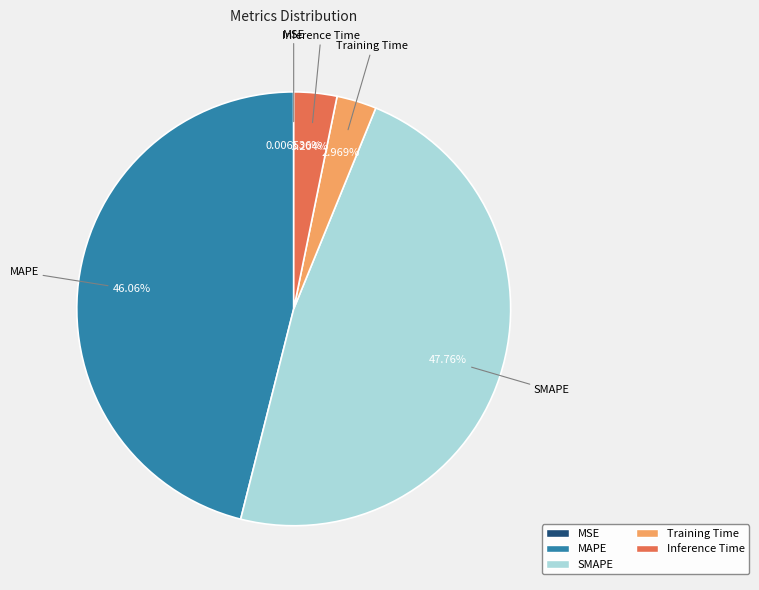

Does SMAPE represent more than half of the total?

No